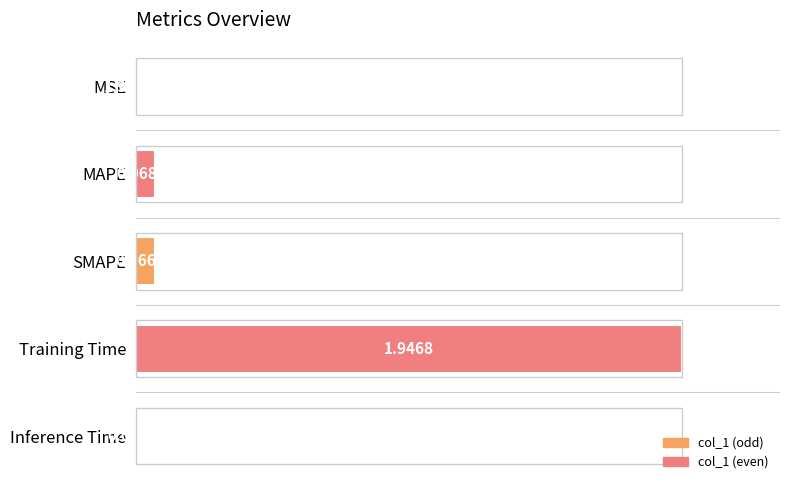

What is the greatest value displayed?

1.0